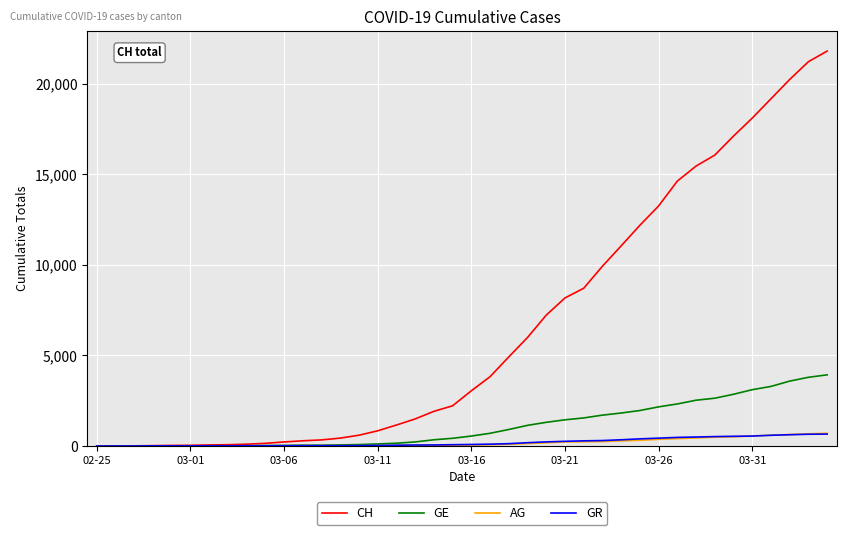

Which series has the largest total across all categories?

CH